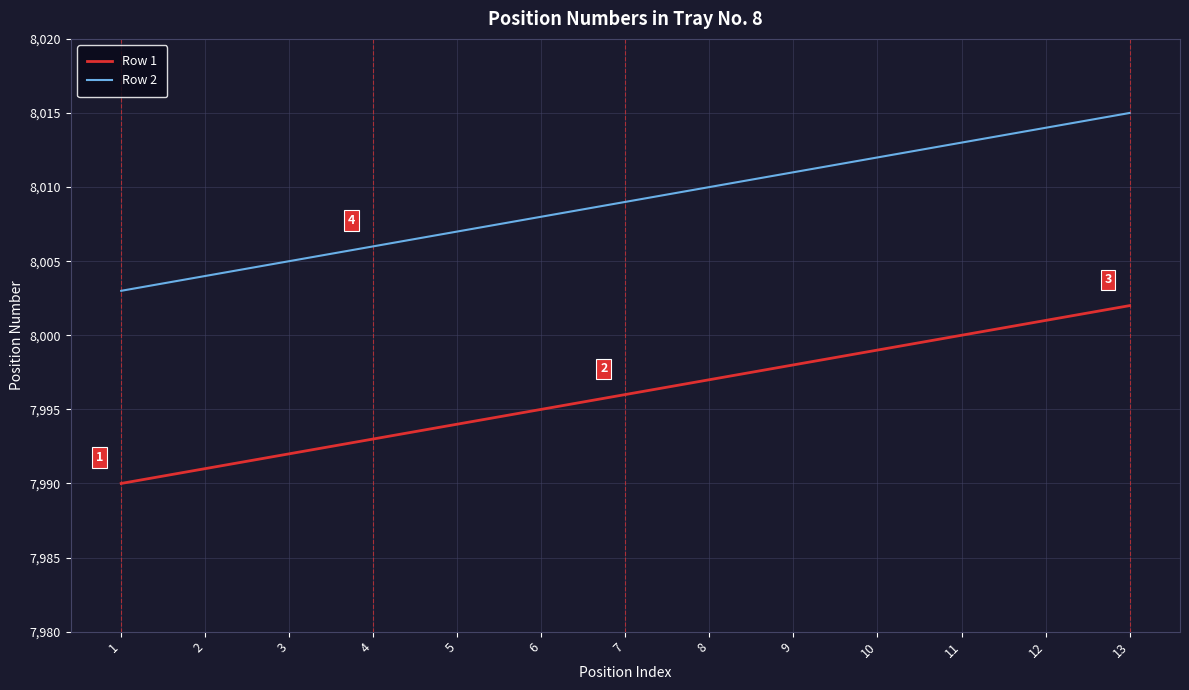

What are all the series names shown in the legend?

Row 1, Row 2